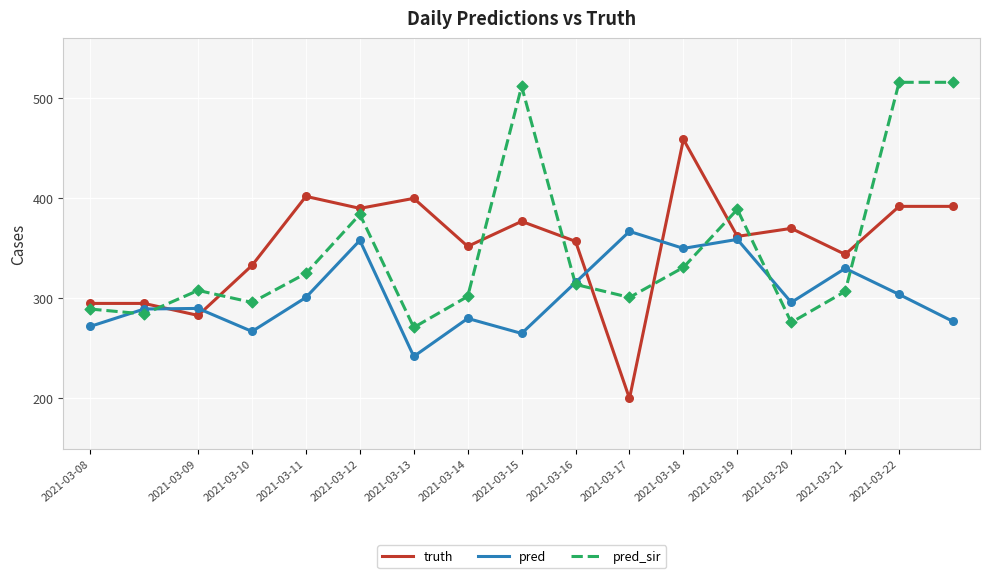

Rank the series by their maximum value, from lowest to highest.

pred, truth, pred_sir